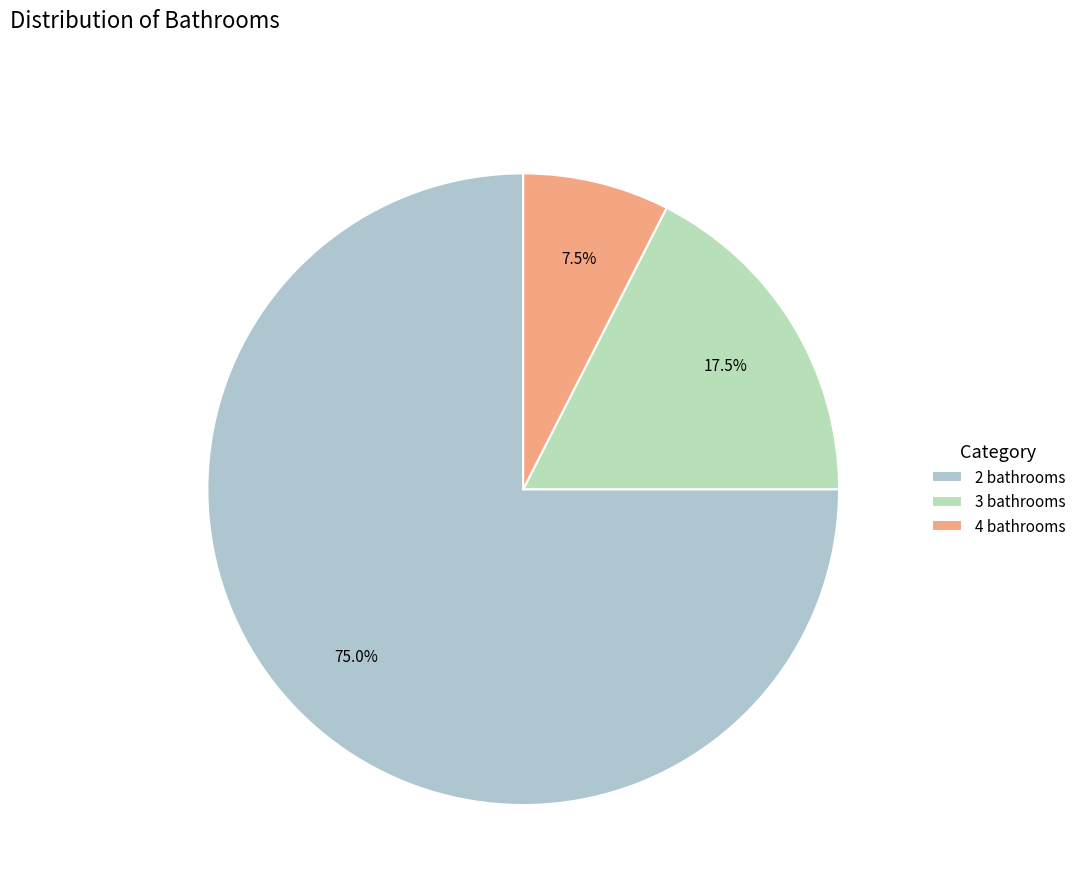

To the nearest percent, what is the average slice percentage?

33%